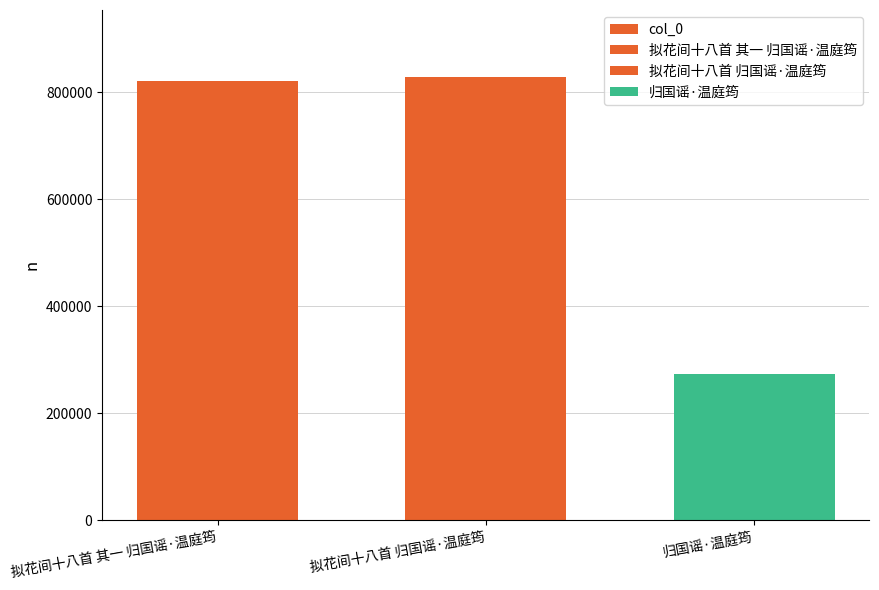

Which label corresponds to the smallest value in the chart?

归国谣·温庭筠